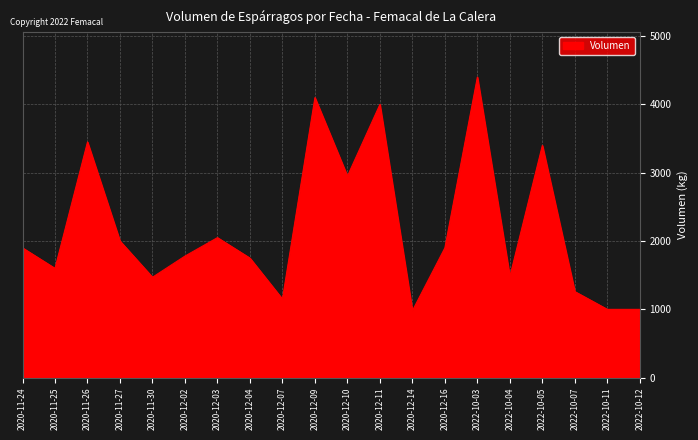

Is it true that the value at 2022-10-12 is 1000?

True